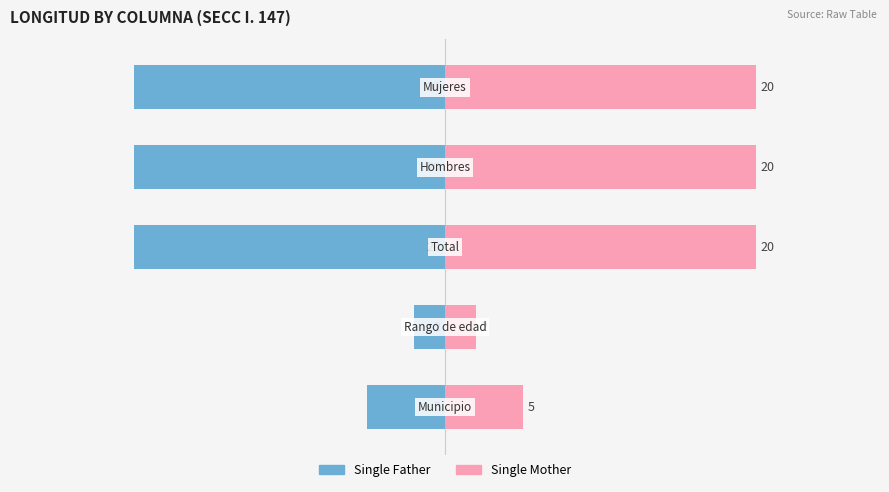

Read the Single Mother value at 1.

2